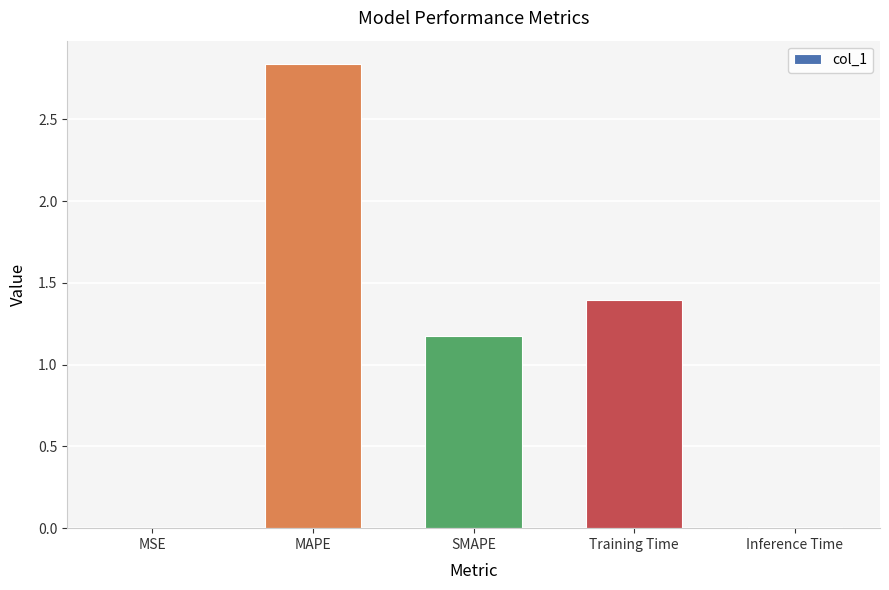

How many categories are shown in the chart?

5